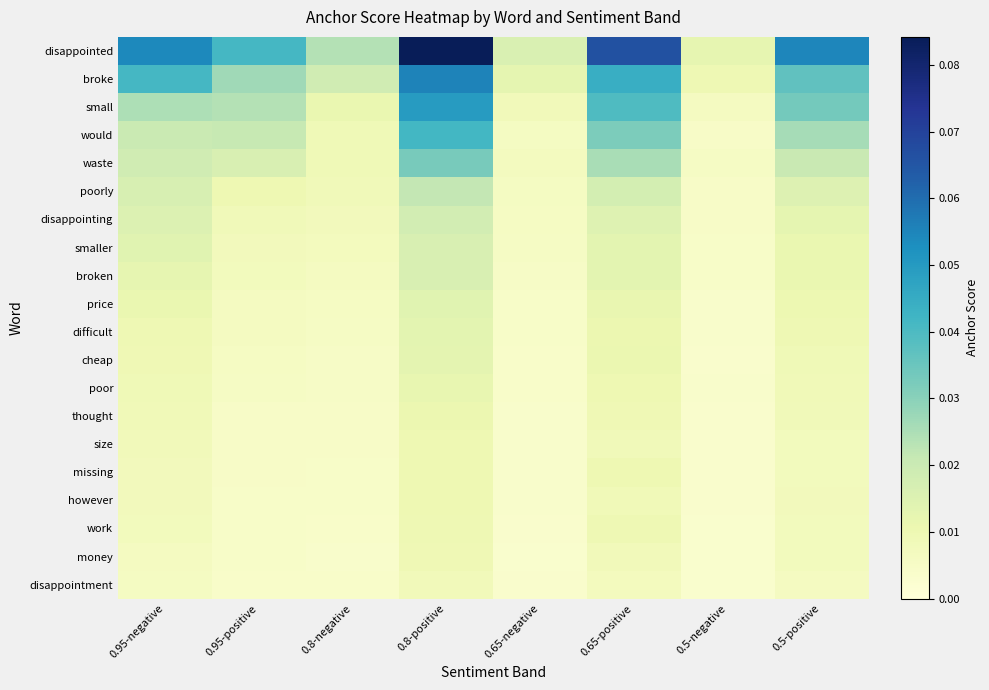

At how many categories does at least one series exceed 0?

8